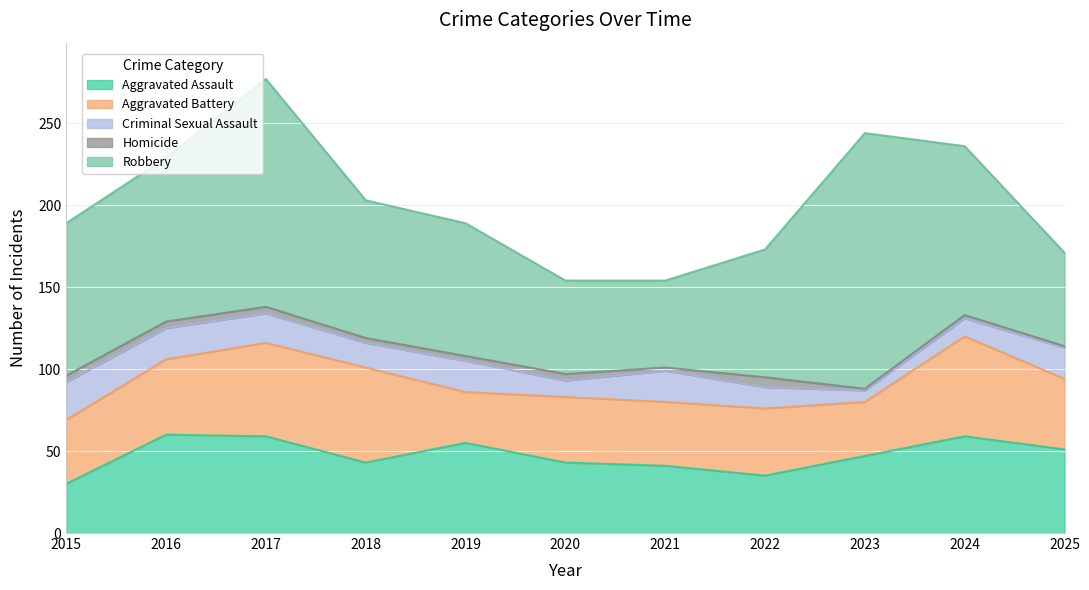

At 2022, list the series in order from largest to smallest.

Robbery, Aggravated Battery, Aggravated Assault, Criminal Sexual Assault, Homicide